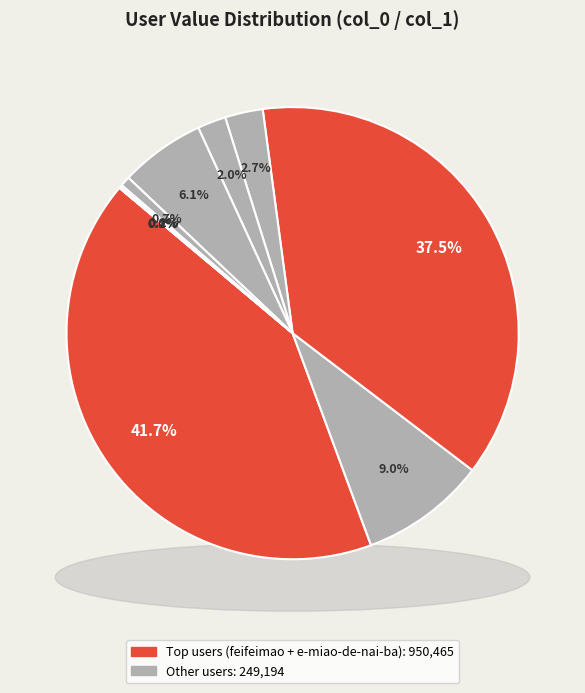

Is there a majority slice in this chart?

No